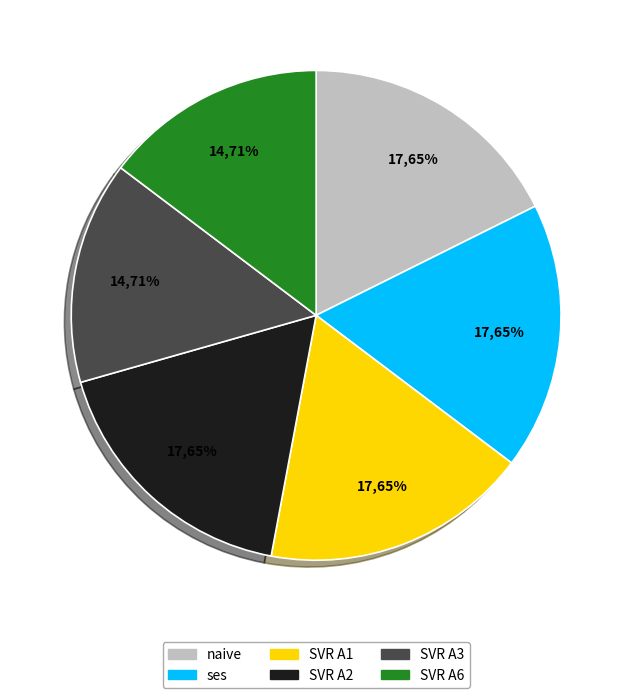

To the nearest percent, what is the combined percentage of SVR A3 and naive?

32%